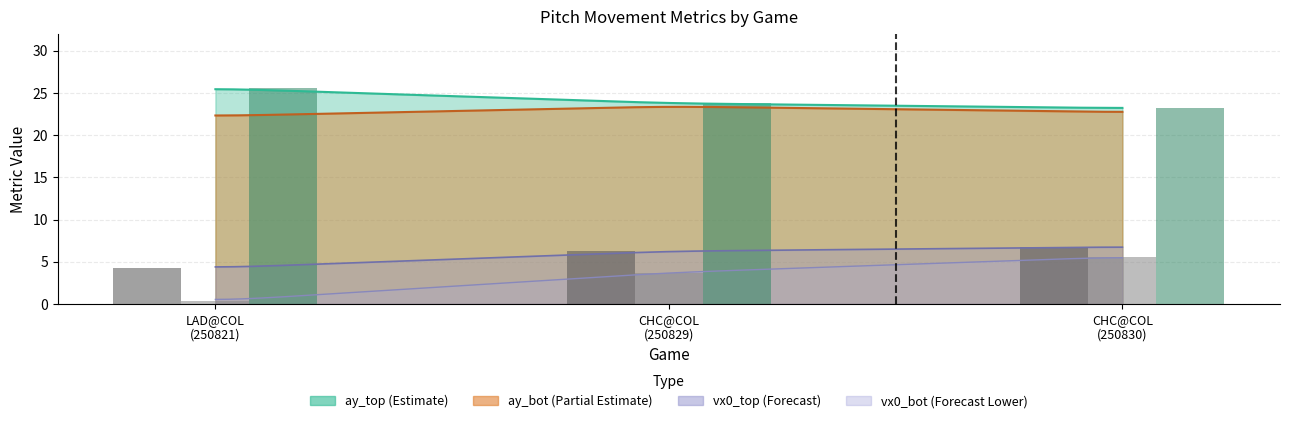

How many bars are there in each group?

3